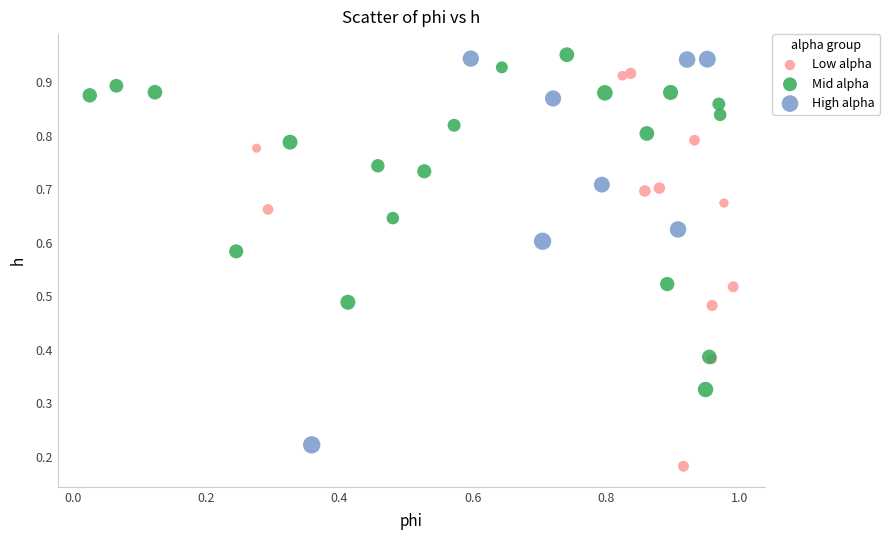

Which series reaches the minimum Y coordinate?

Low alpha